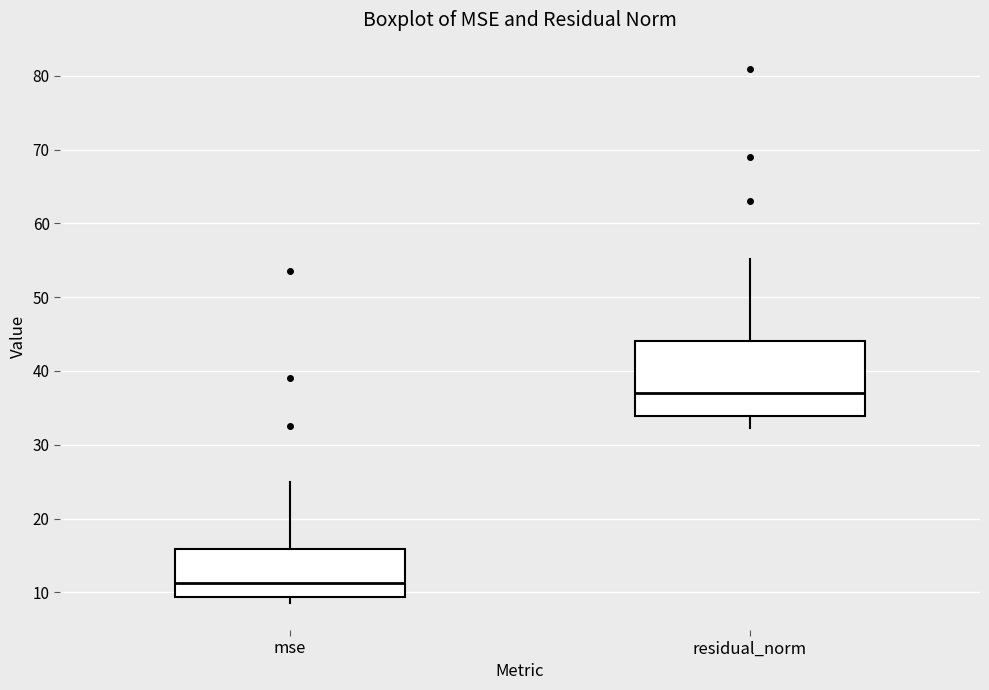

Reading left to right, transcribe this box plot: for each box, give where its median line is, the range the box spans, and where its two whiskers end, as read against the y-axis. The values are not printed on the chart, so give them approximately, as read against the axis.

mse: median 11, box 9 to 16, whiskers 9 (just below the box's lower edge) to 25
residual_norm: median 37, box 34 to 44, whiskers 32 to 55